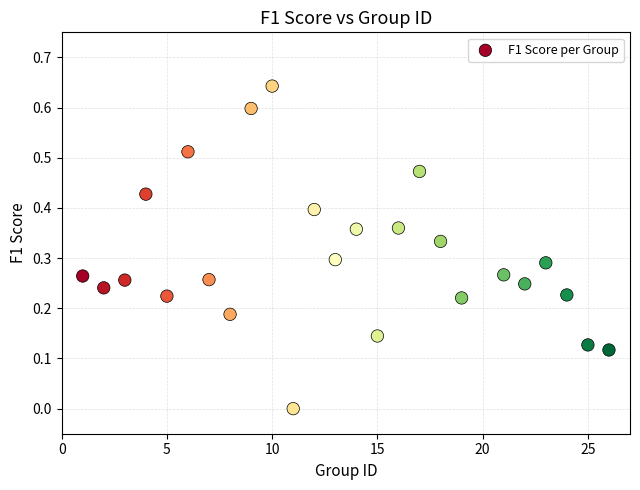

What is the range of X values (max minus min)?

25.0